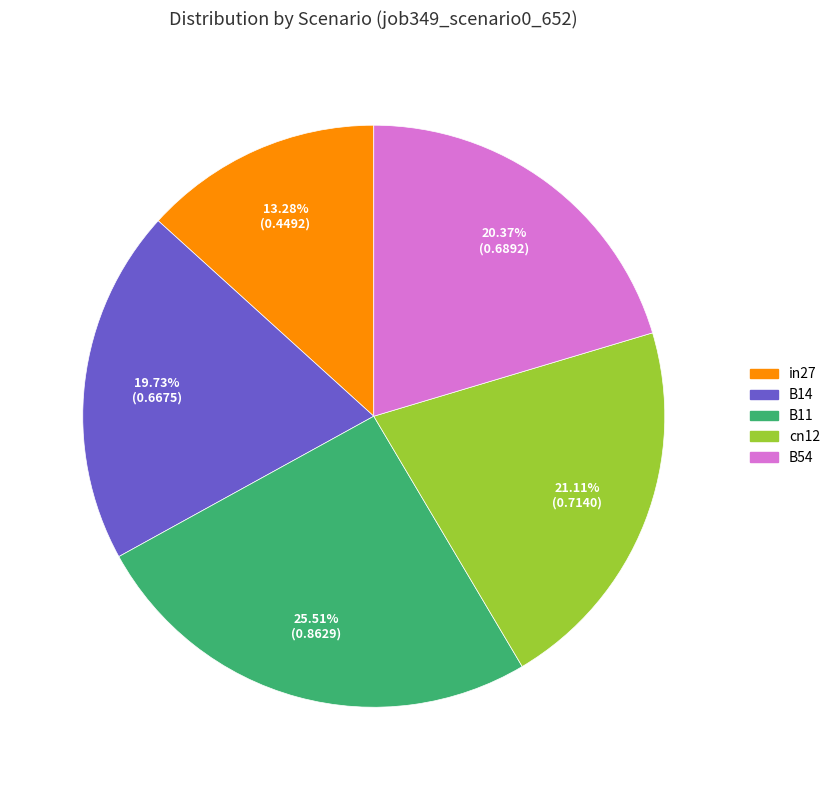

To the nearest percent, what percentage of the pie is B11?

26%